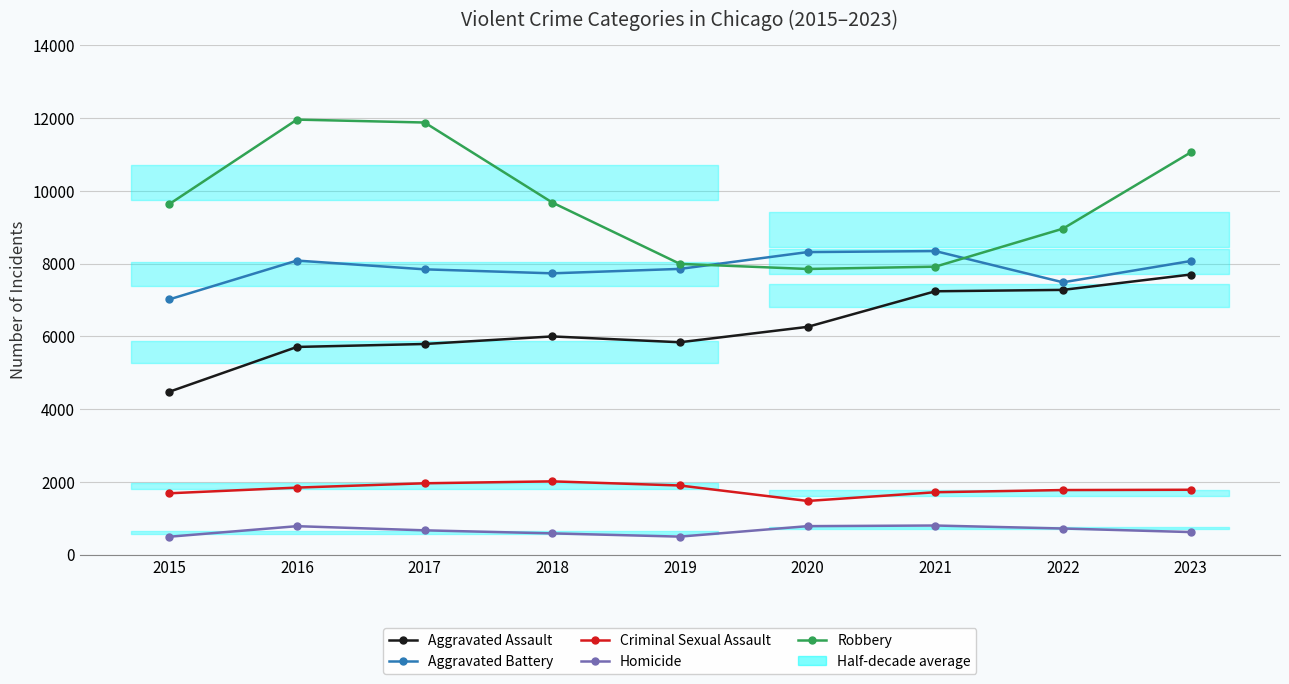

How many data points in Criminal Sexual Assault are above 1787?

4